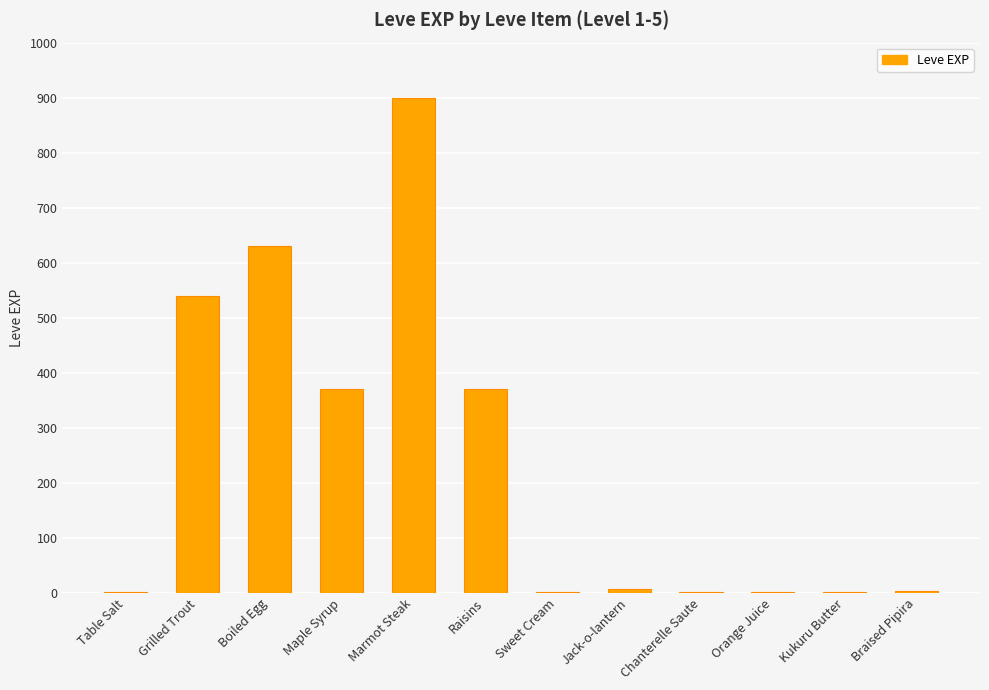

Which has a higher value, Boiled Egg or Kukuru Butter?

Boiled Egg